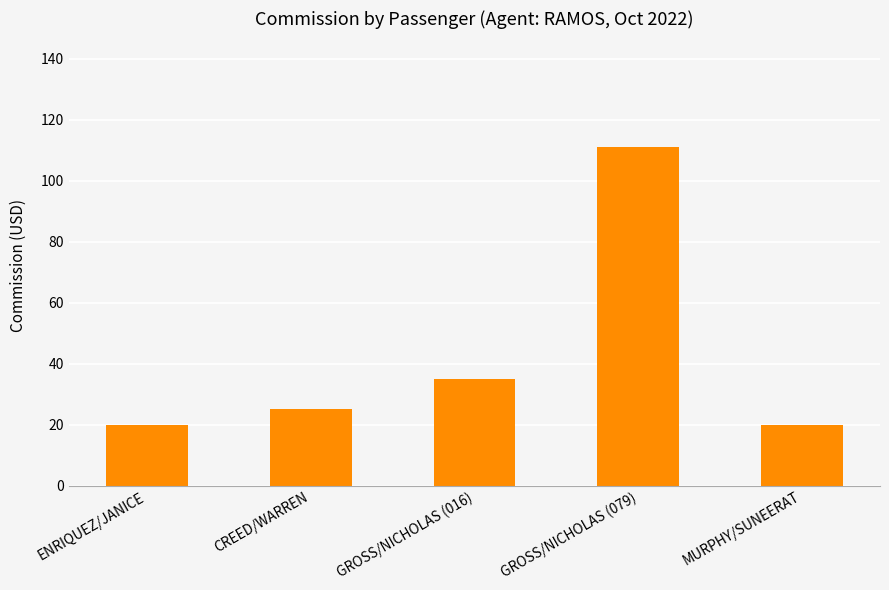

What is the ratio of the value at MURPHY/SUNEERAT to the value at GROSS/NICHOLAS (079)?

0.2